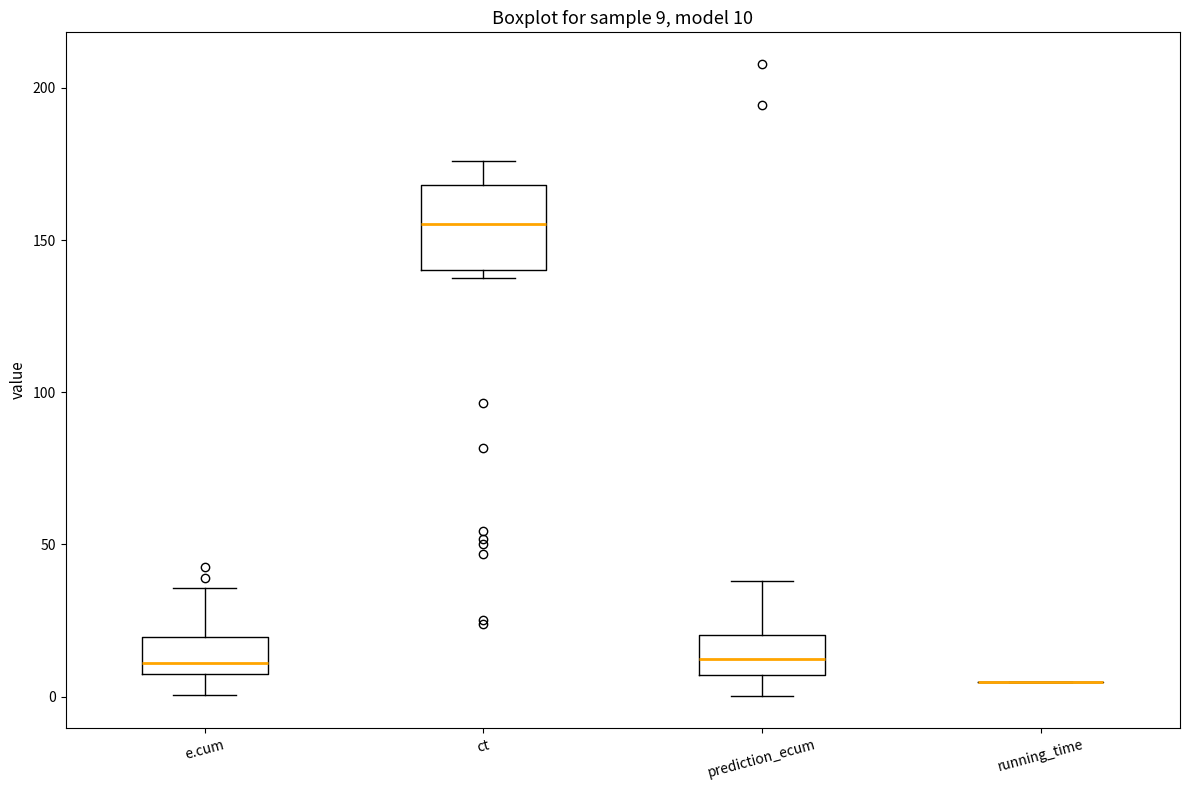

Which box is the tallest, from its lower edge to its upper edge?

ct